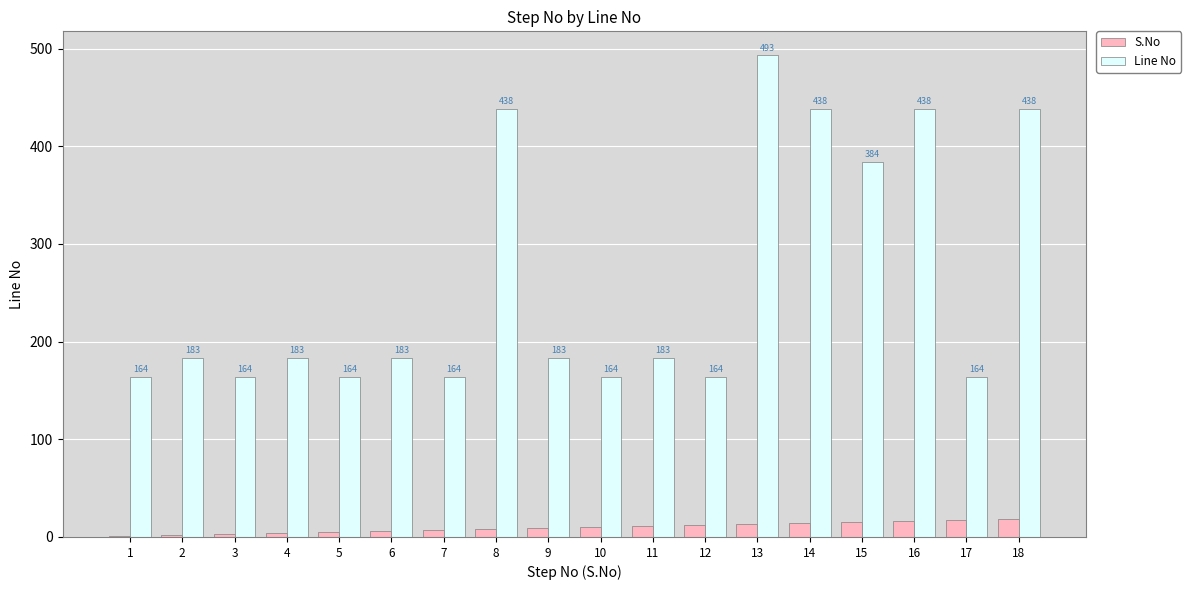

What is the difference between the S.No values at 3 and 15?

12